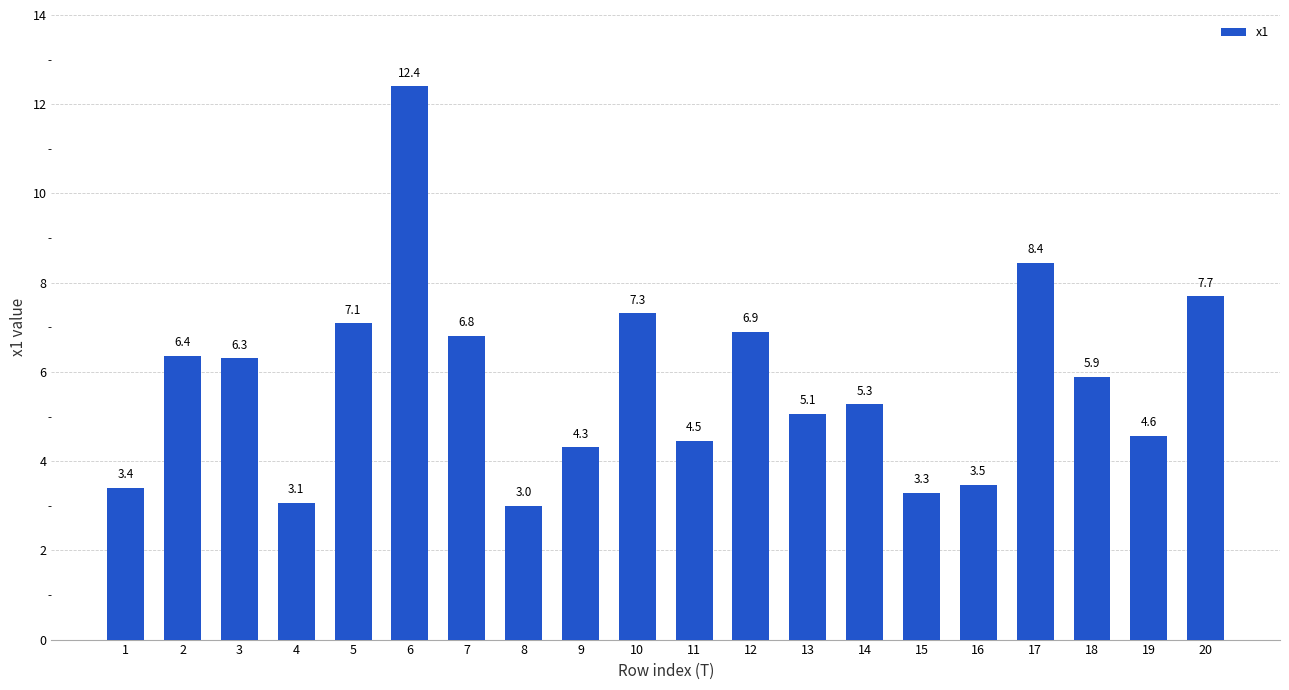

Rank the categories by value from highest to lowest.

6, 17, 20, 10, 5, 12, 7, 2, 3, 18, 14, 13, 19, 11, 9, 16, 1, 15, 4, 8